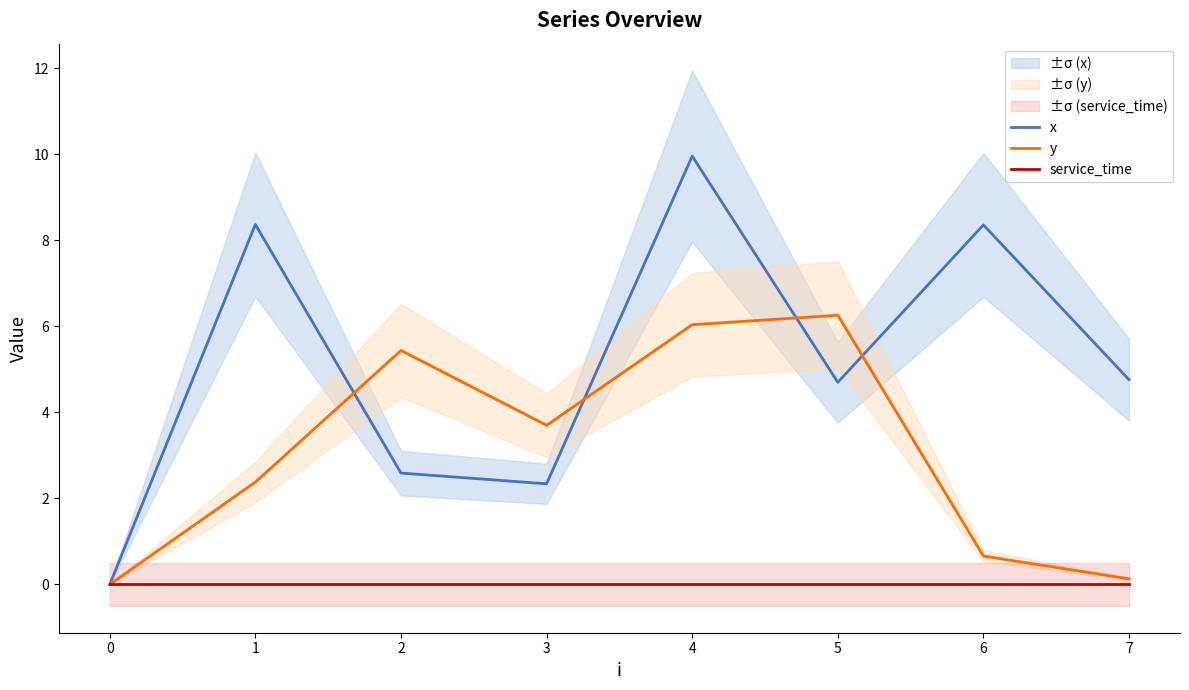

How many lines are shown in the chart?

3